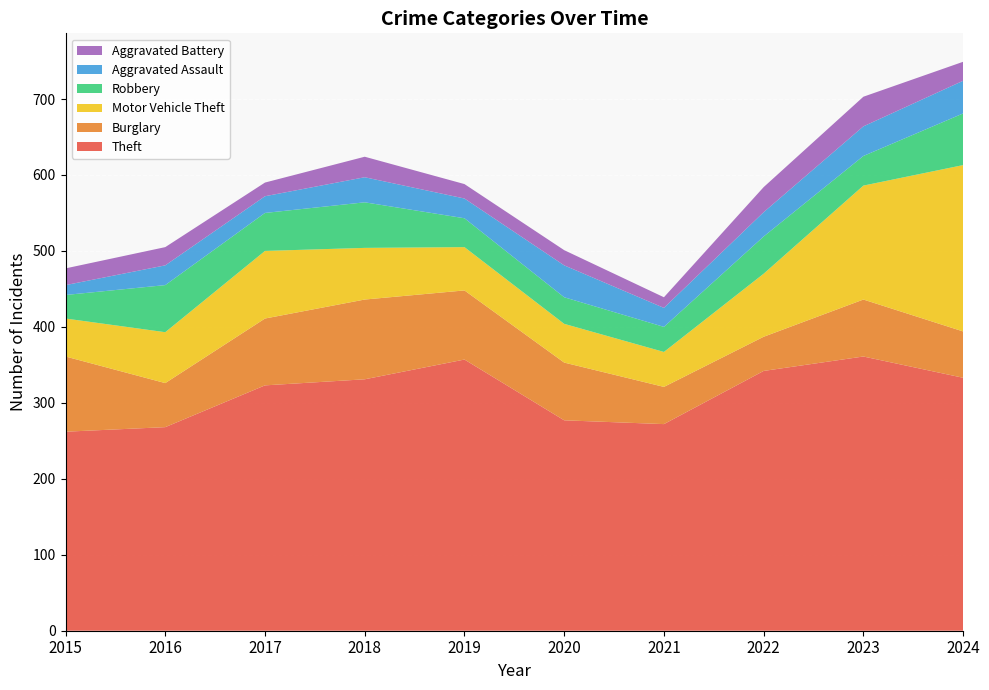

Reading right to left, transcribe all the data shown in this chart.

Theft: 2024=333	2023=361	2022=342	2021=272	2020=277	2019=357	2018=331	2017=323	2016=268	2015=262
Burglary: 2024=61	2023=75	2022=45	2021=49	2020=76	2019=91	2018=105	2017=88	2016=58	2015=99
Motor Vehicle Theft: 2024=219	2023=150	2022=83	2021=46	2020=51	2019=57	2018=68	2017=89	2016=67	2015=50
Robbery: 2024=68	2023=39	2022=49	2021=33	2020=35	2019=38	2018=60	2017=50	2016=62	2015=31
Aggravated Assault: 2024=43	2023=39	2022=32	2021=25	2020=42	2019=26	2018=33	2017=22	2016=26	2015=13
Aggravated Battery: 2024=25	2023=39	2022=33	2021=14	2020=20	2019=19	2018=27	2017=18	2016=24	2015=22